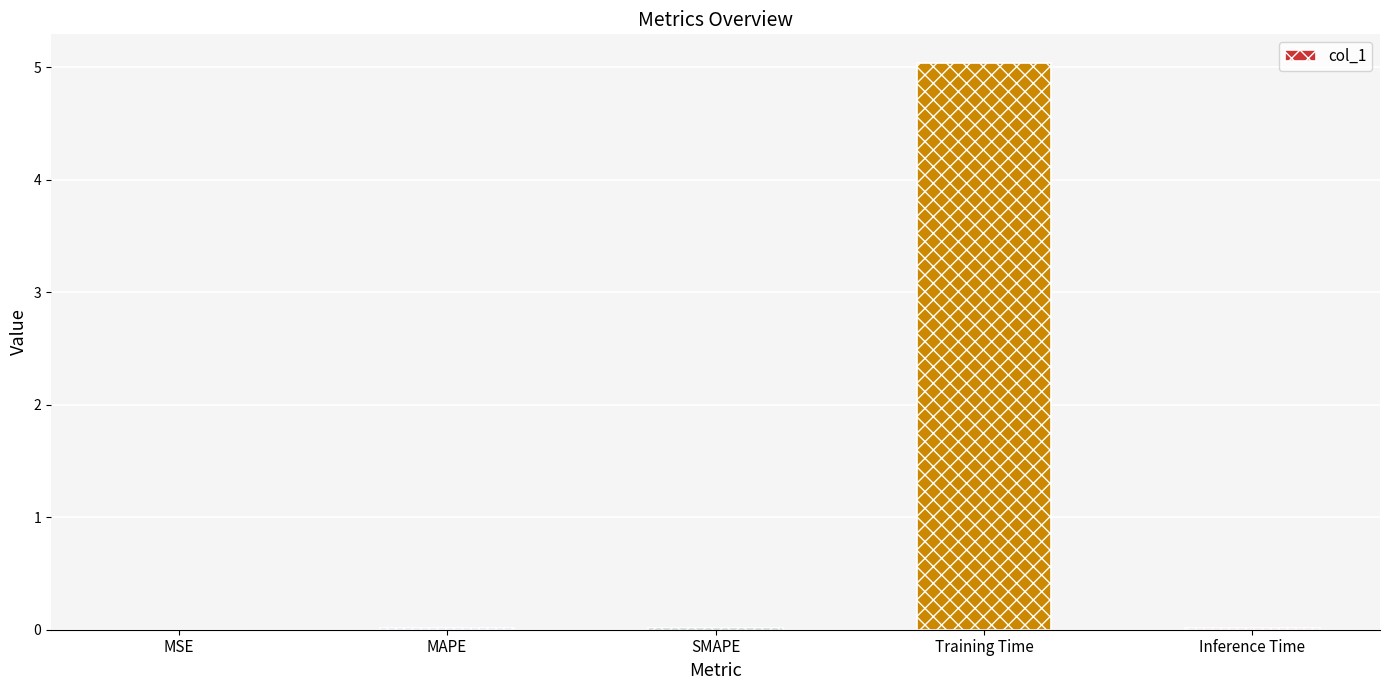

Which has a higher value, MAPE or Training Time?

Training Time